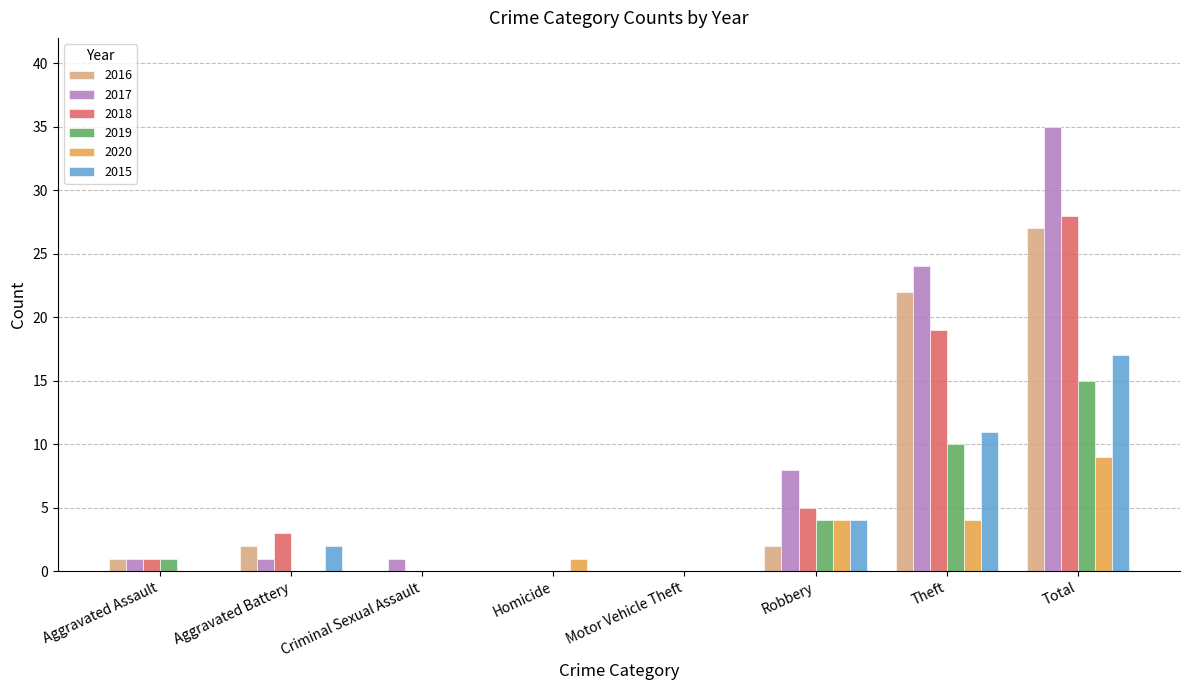

How many groups of bars are there?

8